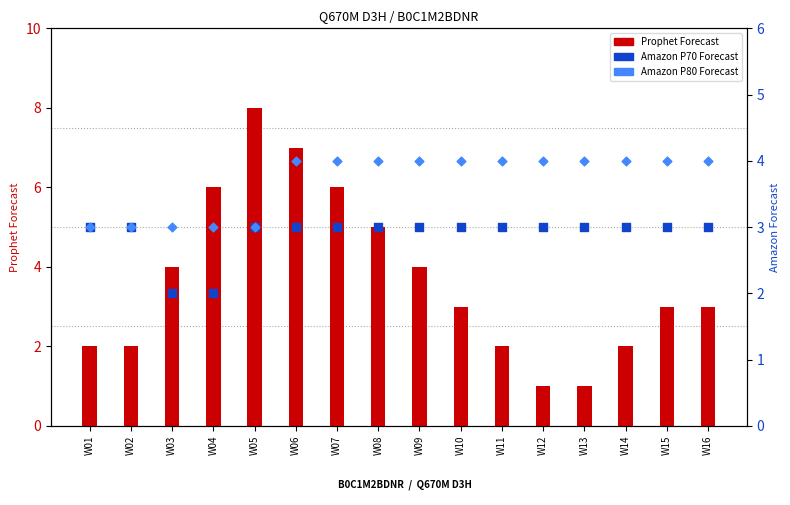

Is the value of Prophet Forecast at W05 greater than the value of Amazon P80 Forecast at W09?

Yes